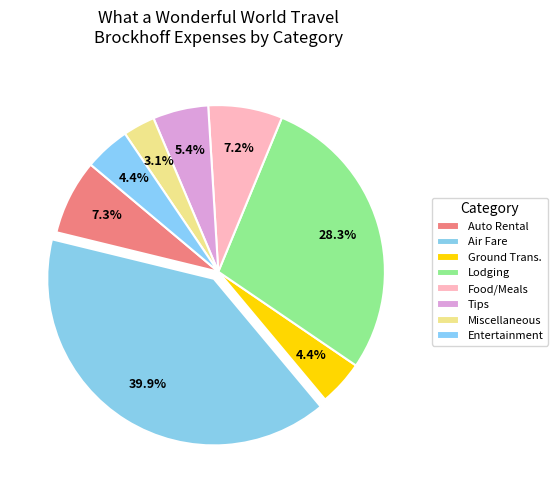

To the nearest percent, what portion does Entertainment represent?

4%